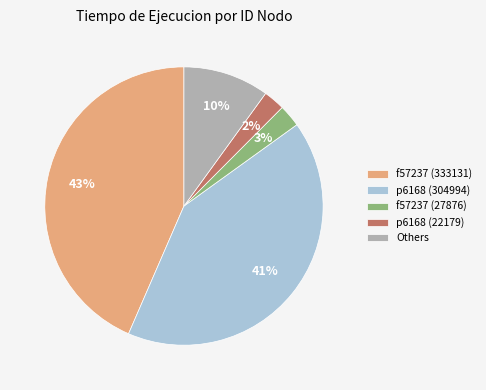

What percentage is the Others slice, to the nearest percent?

10%